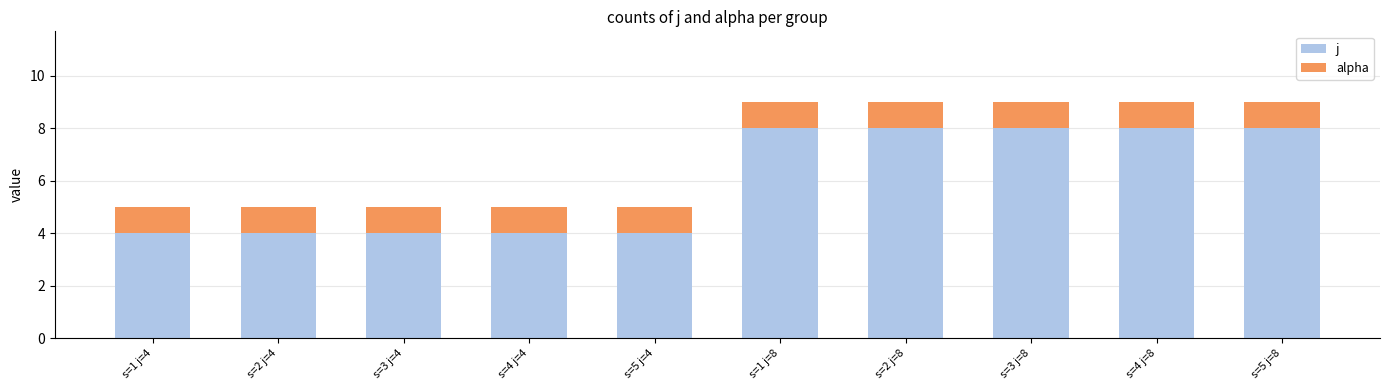

What are all the series names shown in the legend?

j, alpha